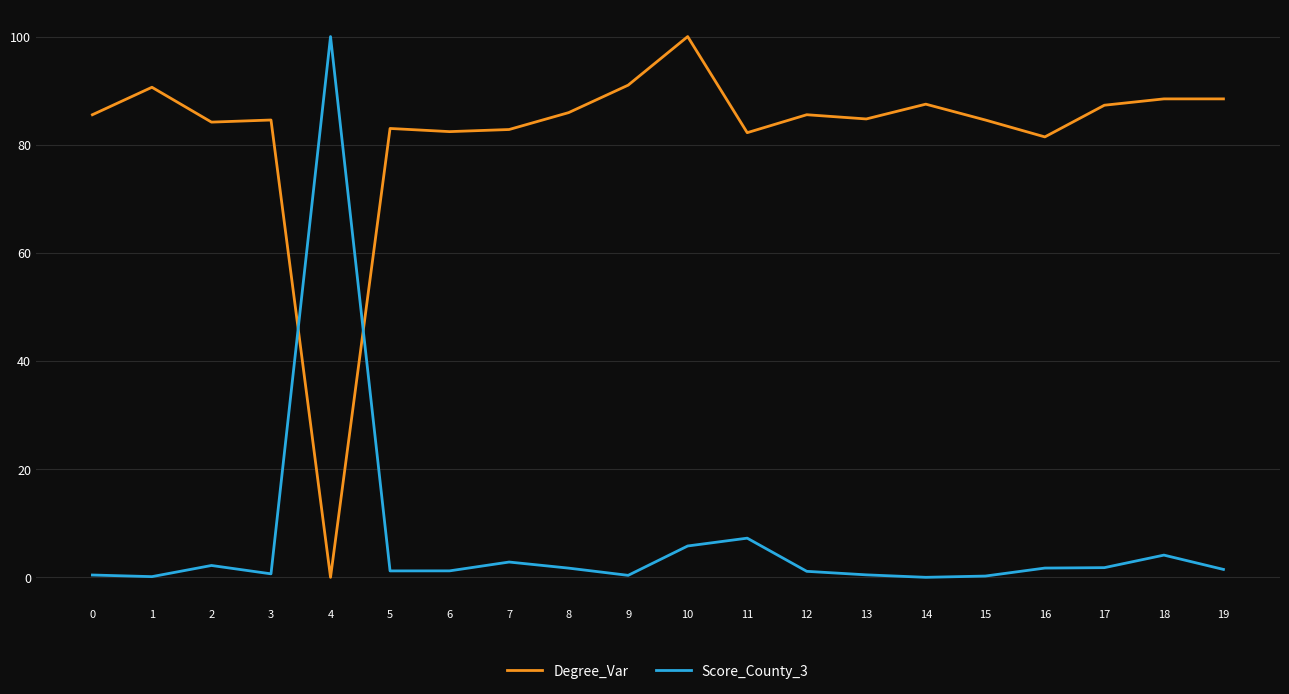

What is the greatest value displayed?

100.0